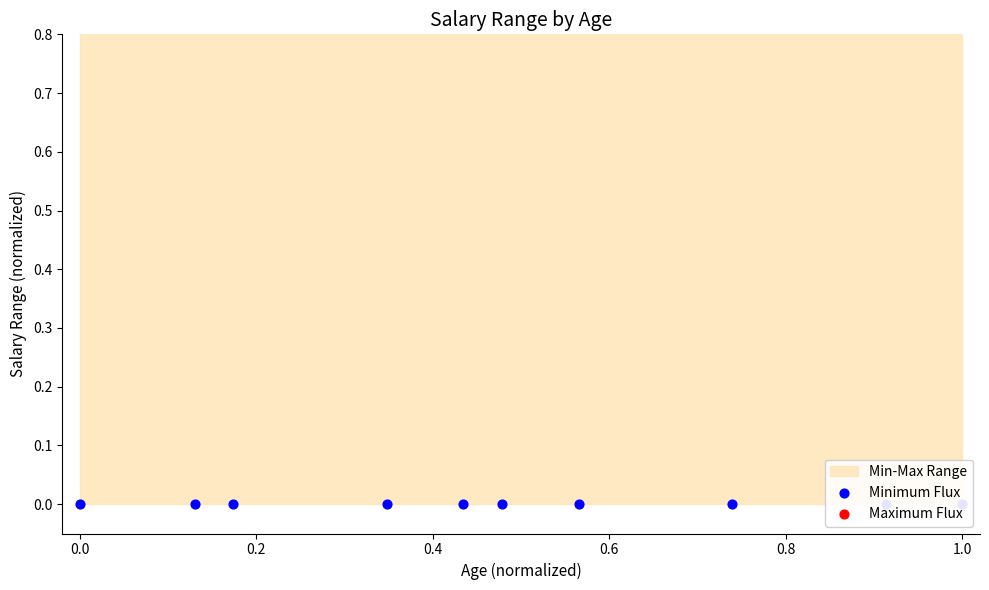

Which series has the largest total across all categories?

Maximum Flux